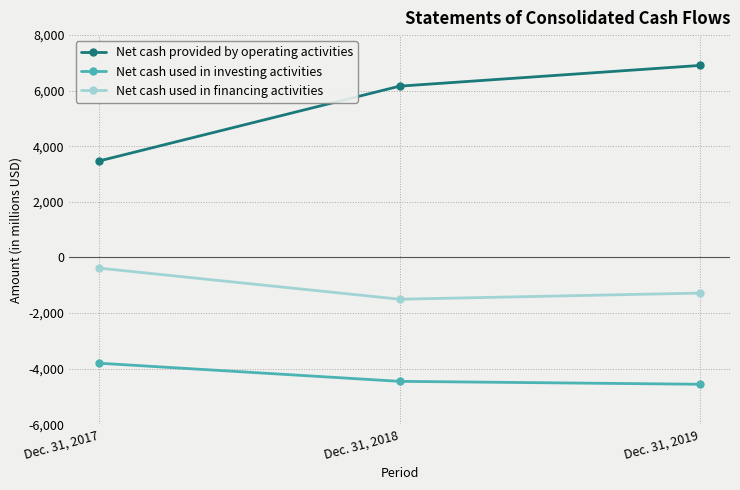

How many lines are shown in the chart?

3